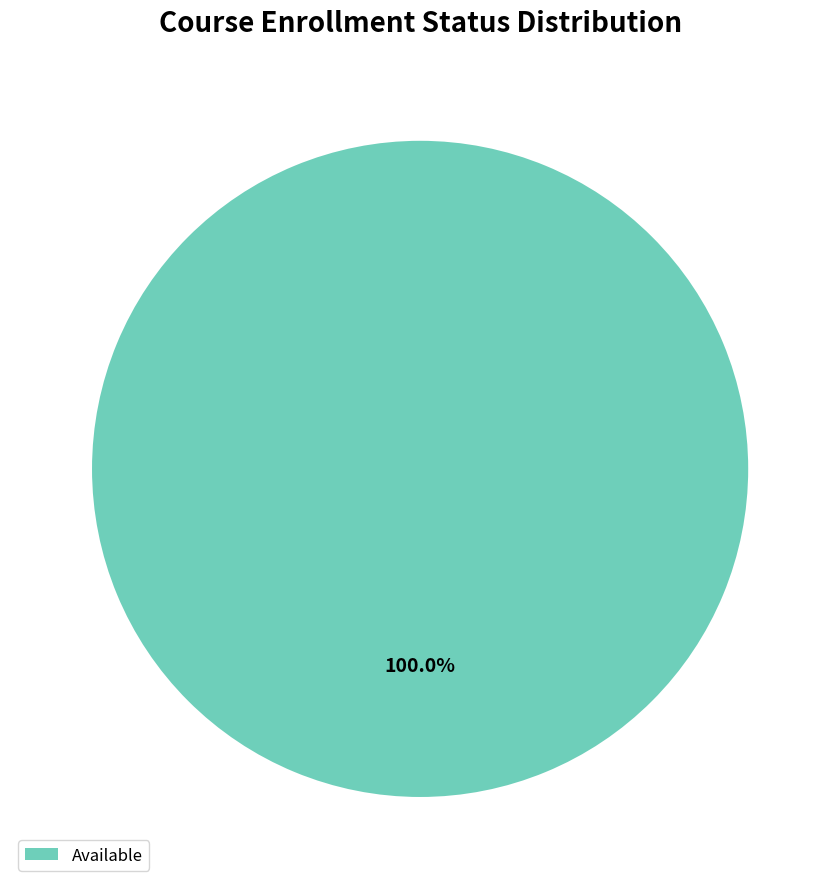

Which slice represents more than half of the pie?

Available